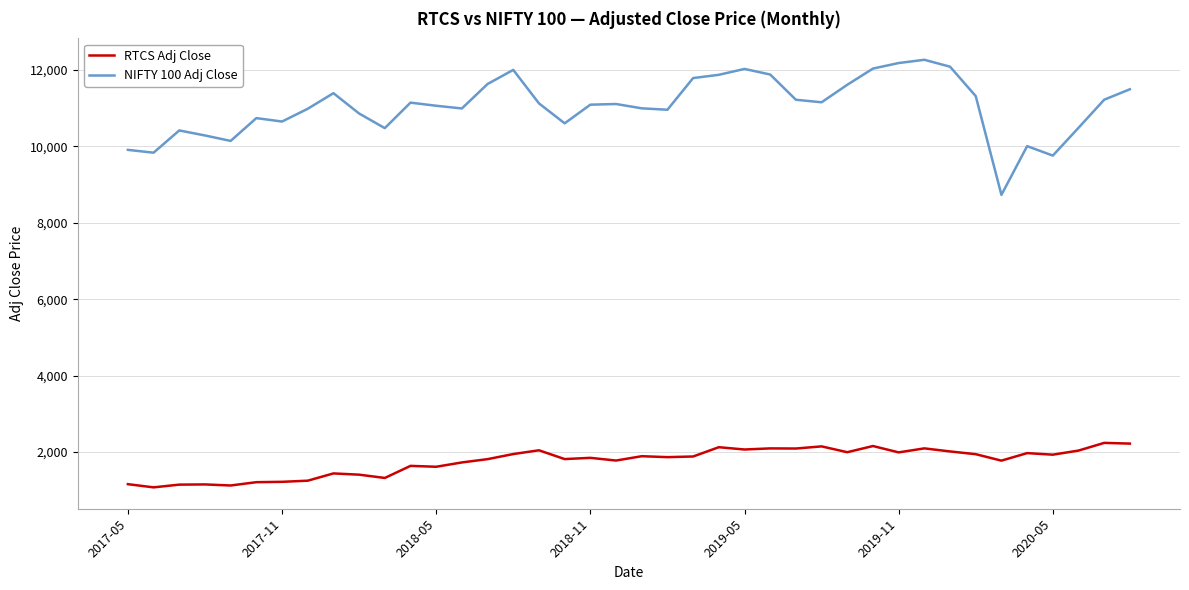

What is the minimum value for RTCS Adj Close?

1073.8